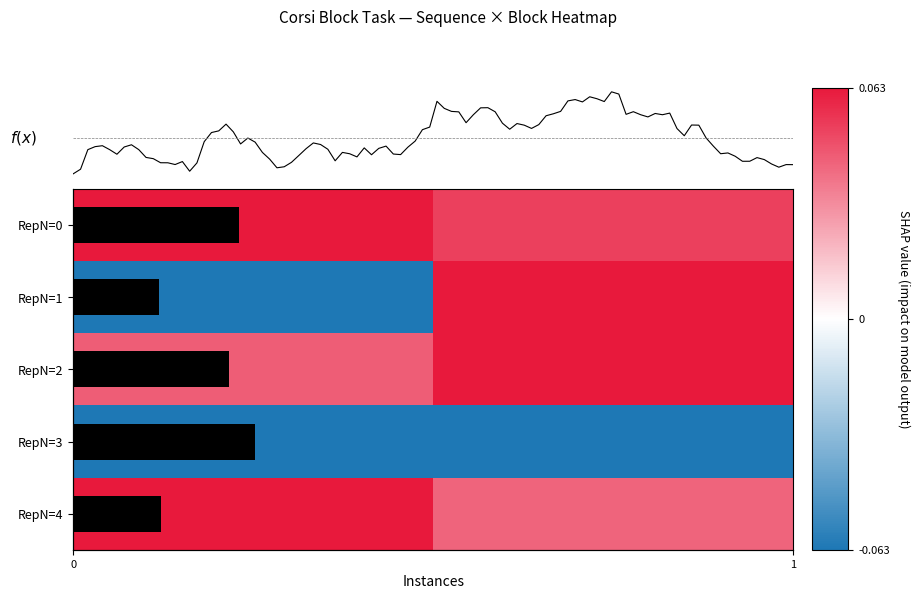

What is the smallest value displayed?

-0.1